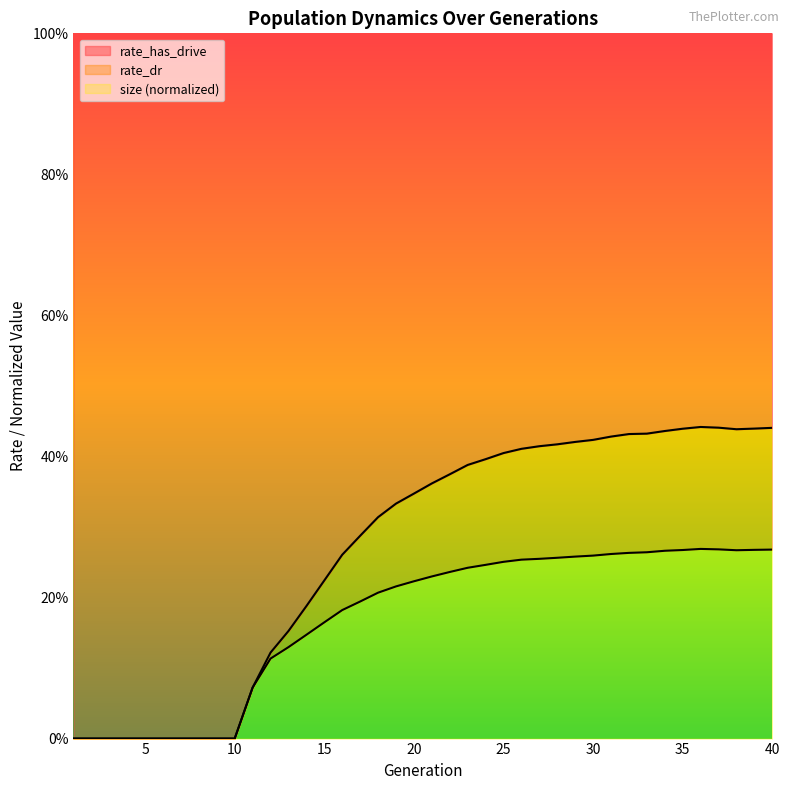

Where is the first local minimum for rate_dr?

38